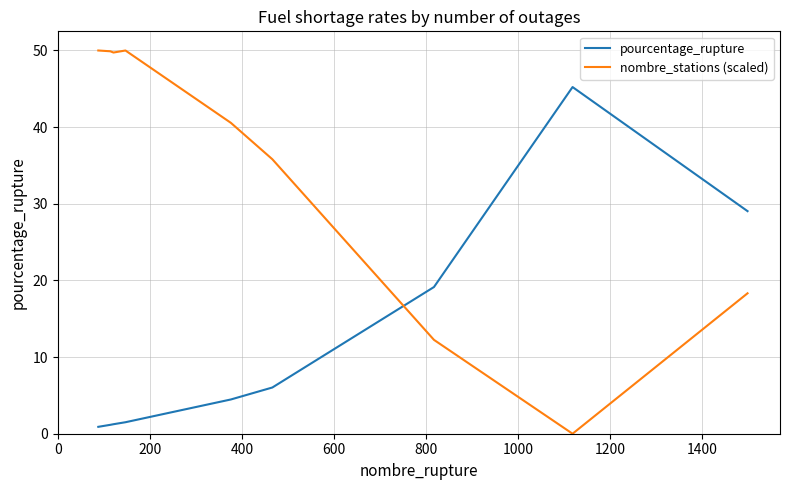

How many values in the pourcentage_rupture series exceed 4?

5